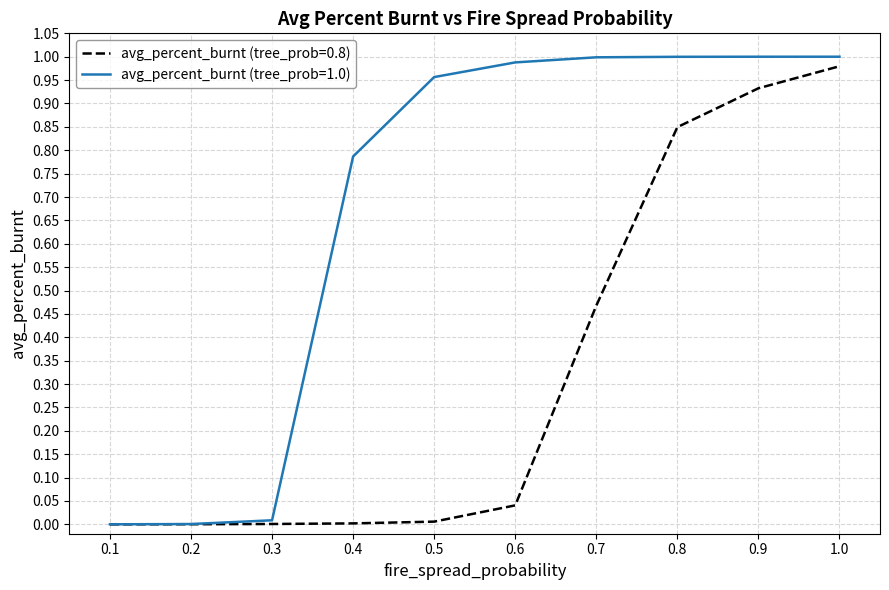

Which series has the largest total across all categories?

avg_percent_burnt (tree_prob=1.0)